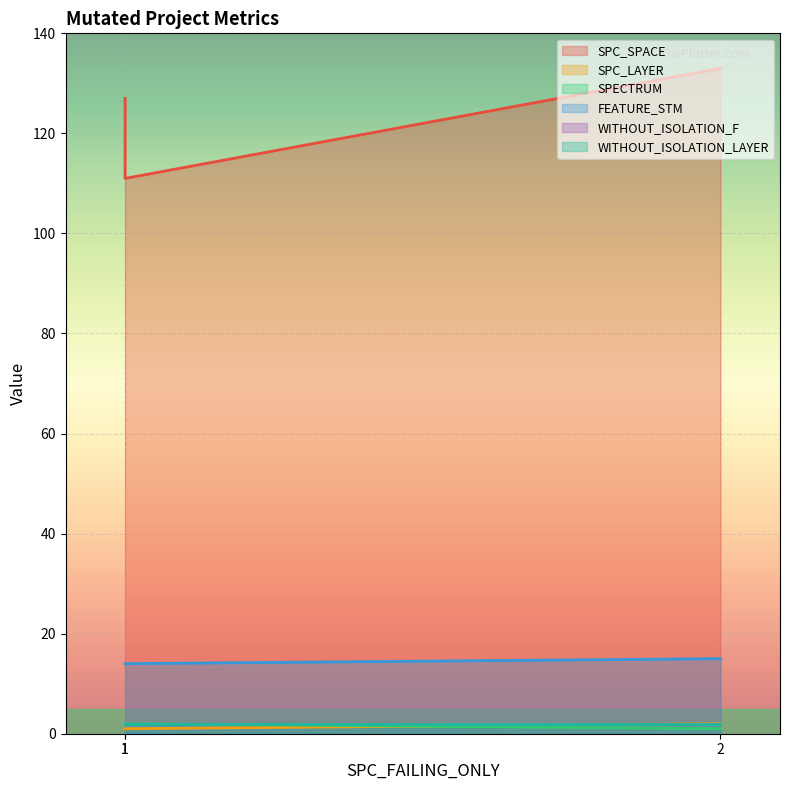

Between 1 and 2, which series saw the biggest shift?

SPC_SPACE